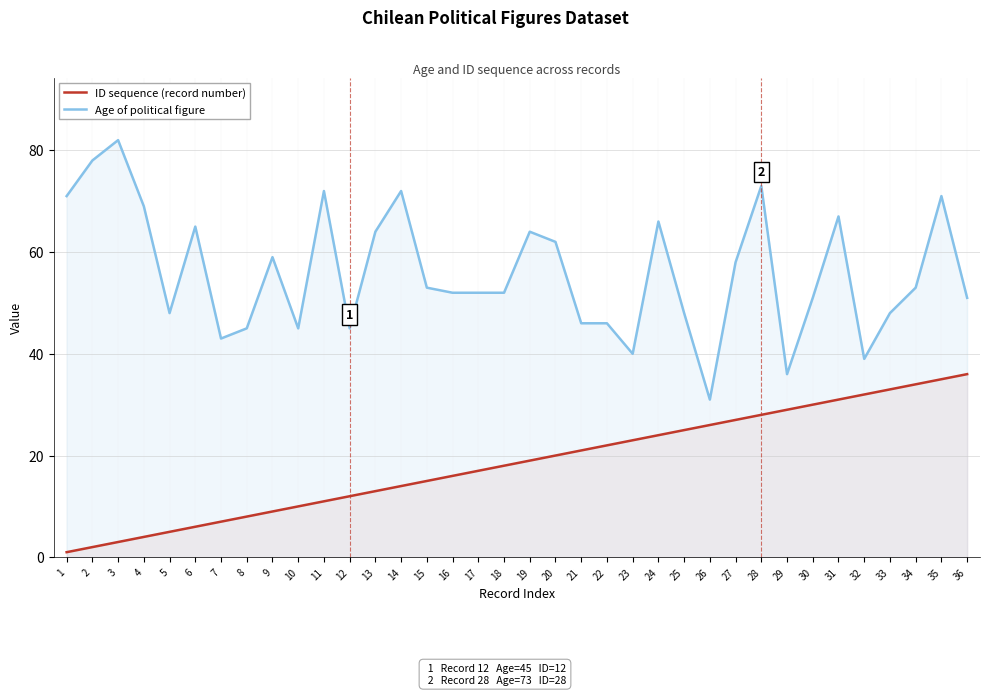

Does the chart have visible grid lines?

Yes